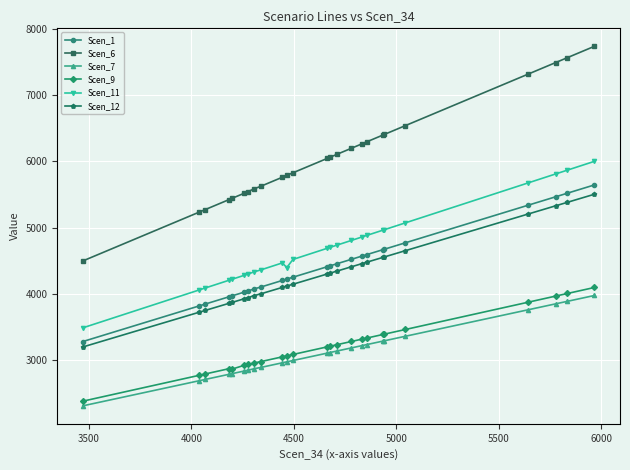

What is the value of the Scen_11 point at the 24th from the left?

5869.2